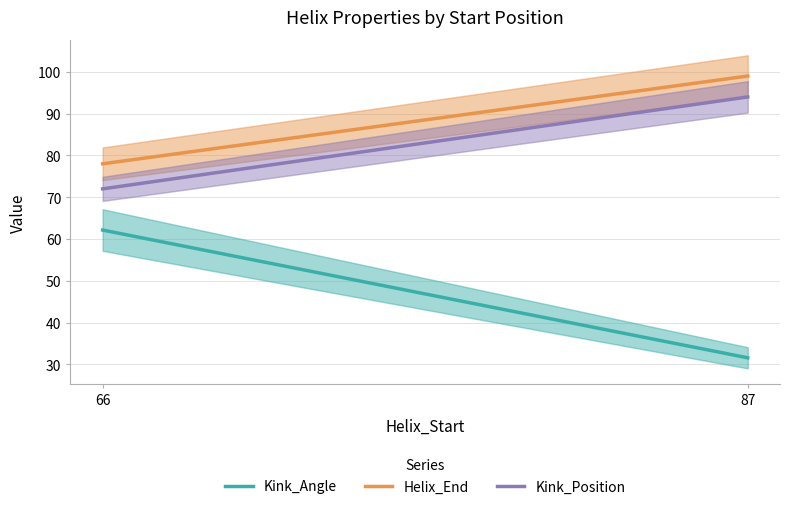

The value of Kink_Angle at 87 is 45.8. True or false?

False